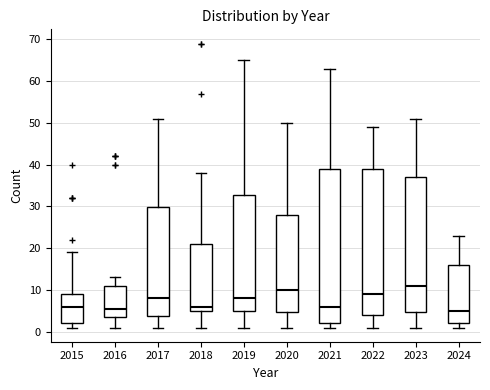

Which box's median line is the highest?

2023